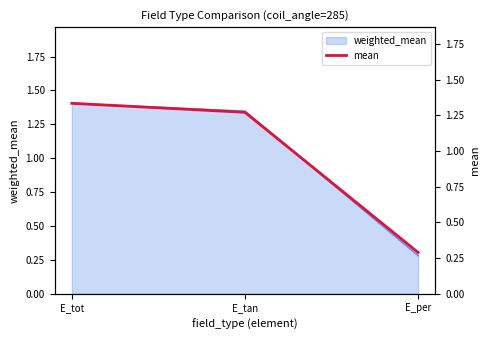

At which label is the value closest to 0?

E_per